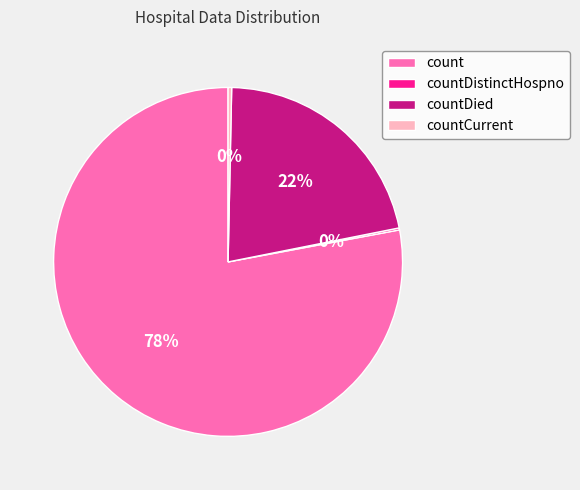

To the nearest percent, what is the average slice percentage?

25%